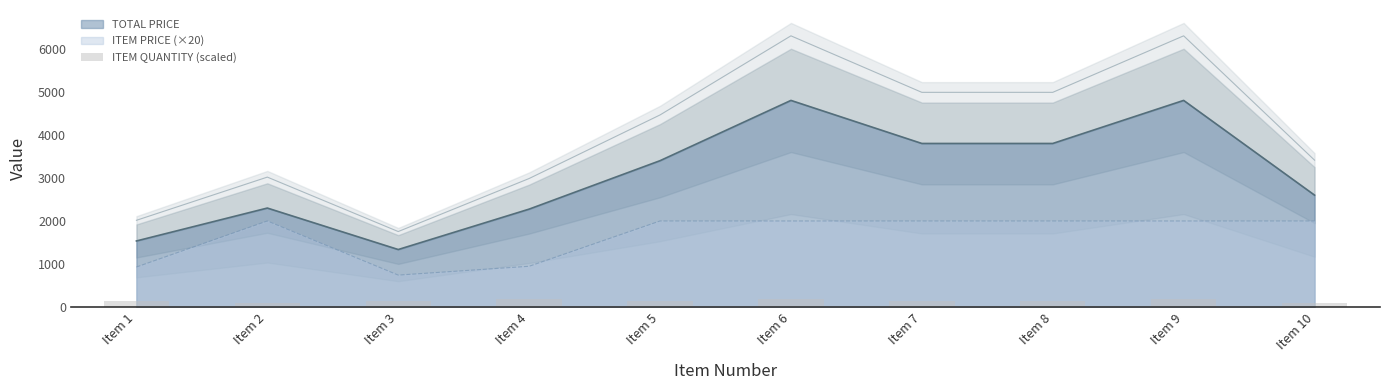

Is it true that the value at Item 6 is 129?

False